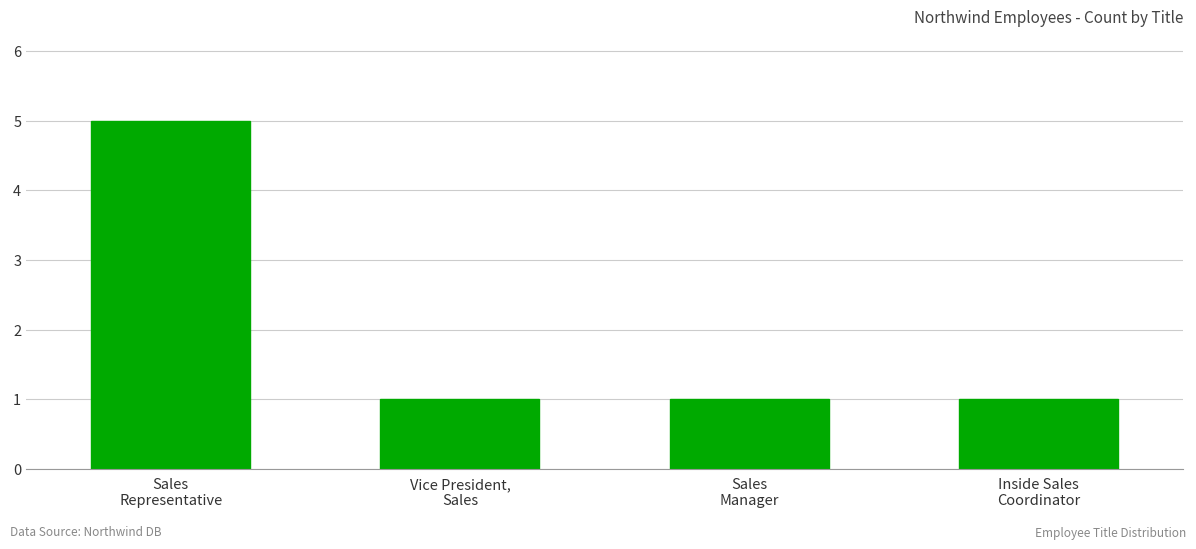

How many distinct data groups are displayed?

1